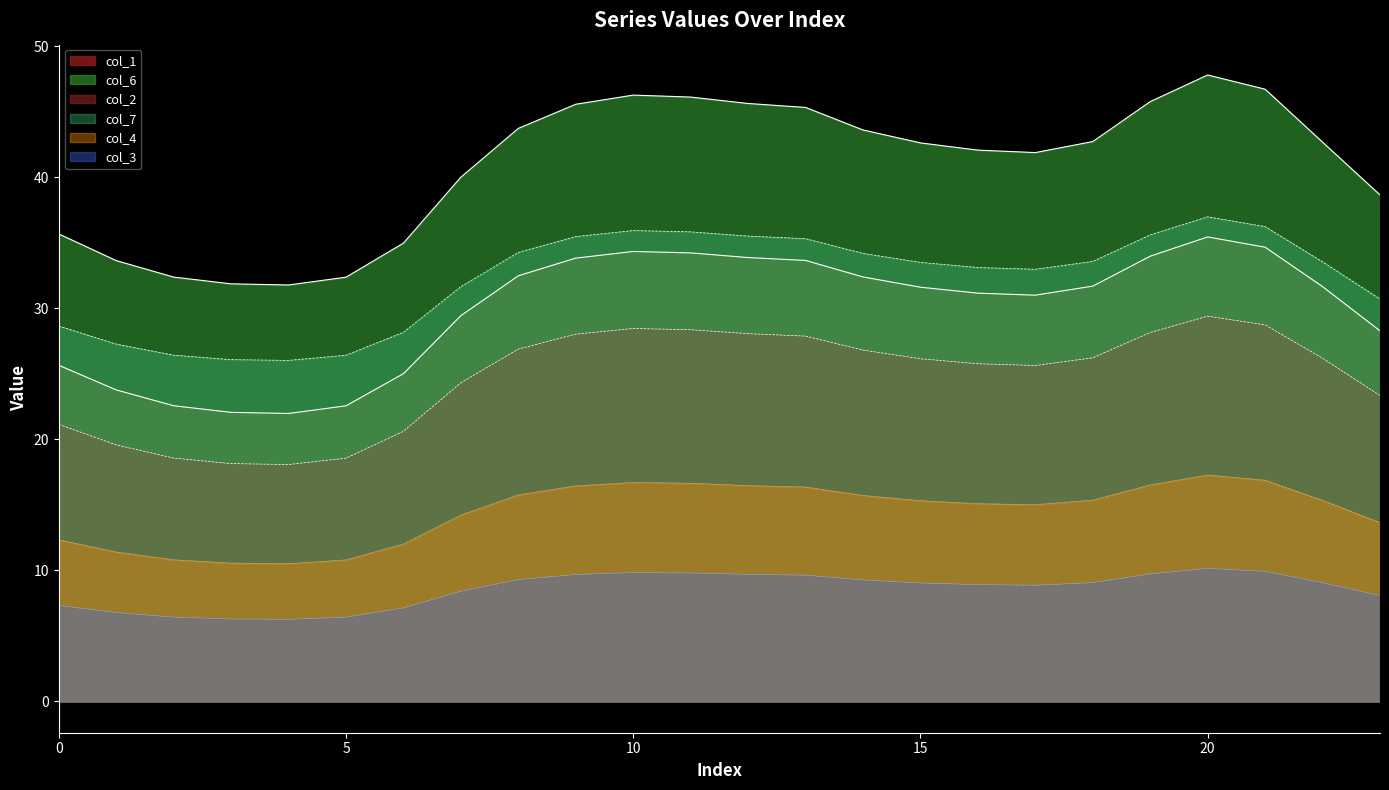

Is it true that col_1 equals 25.7 at 0?

True